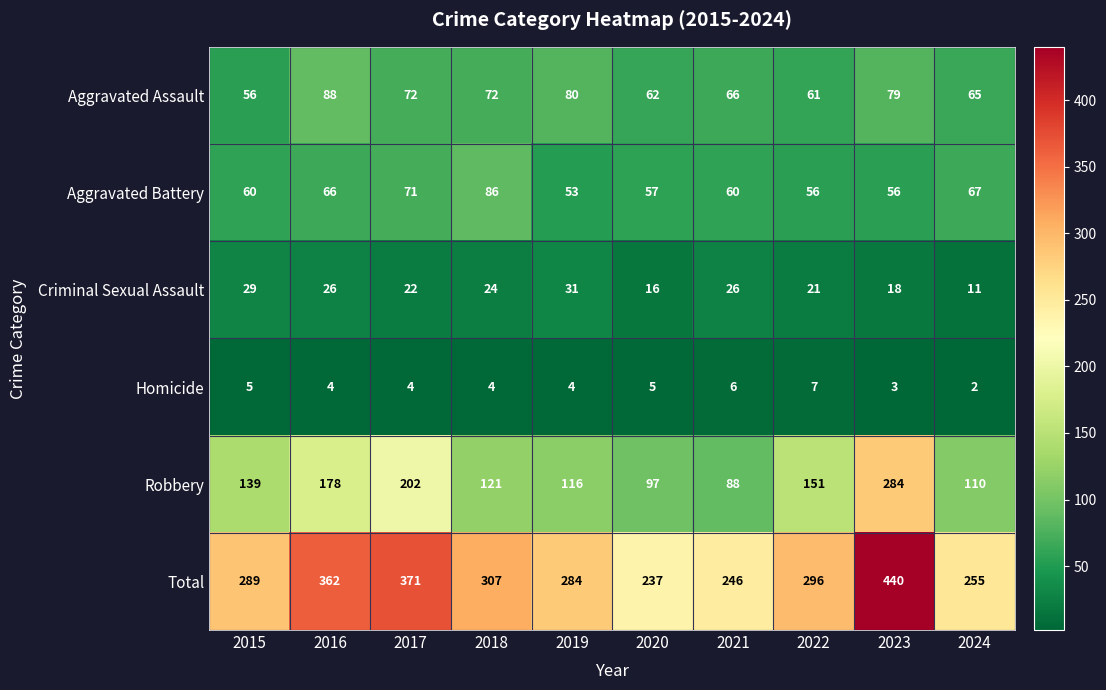

Rank the series by their maximum value, from highest to lowest.

Total, Robbery, Aggravated Assault, Aggravated Battery, Criminal Sexual Assault, Homicide